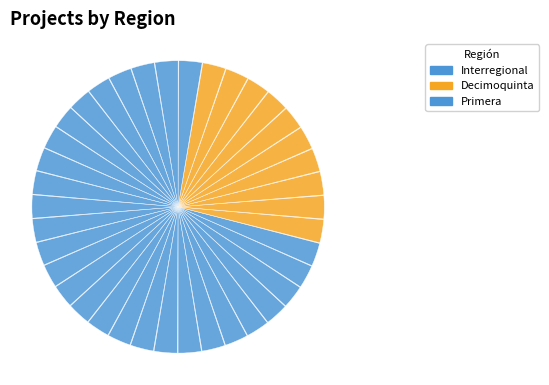

Rank the categories by value from lowest to highest.

Primera, Interregional, Decimoquinta